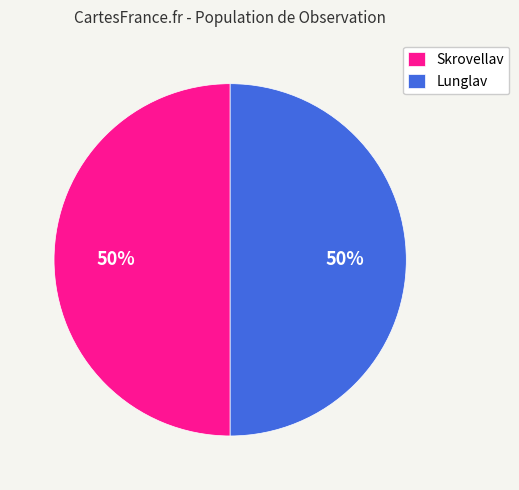

True or false: Lunglav accounts for 50% of the total.

True